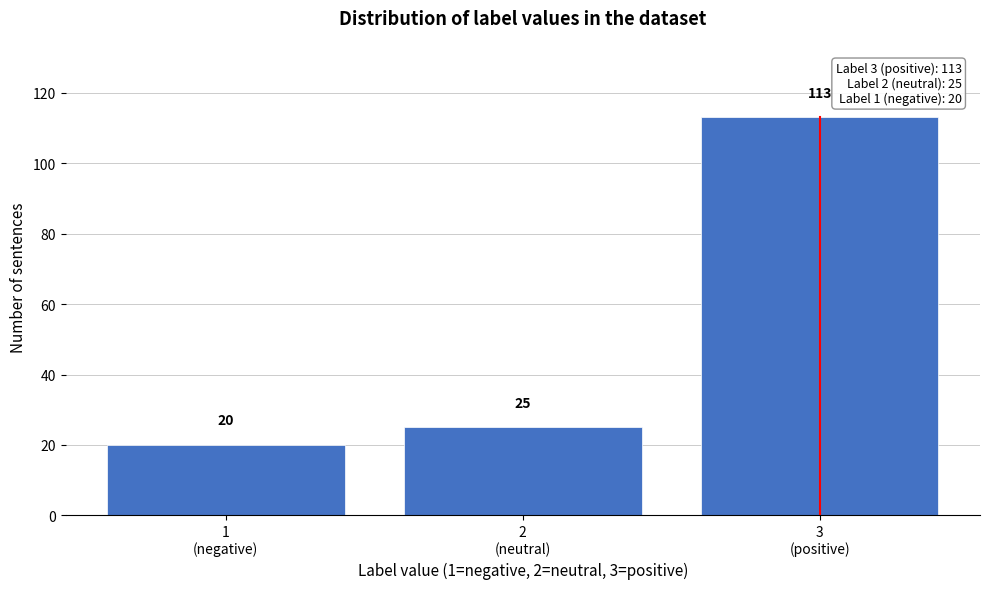

Reading left to right, list all the values displayed in this chart.

20	25	113